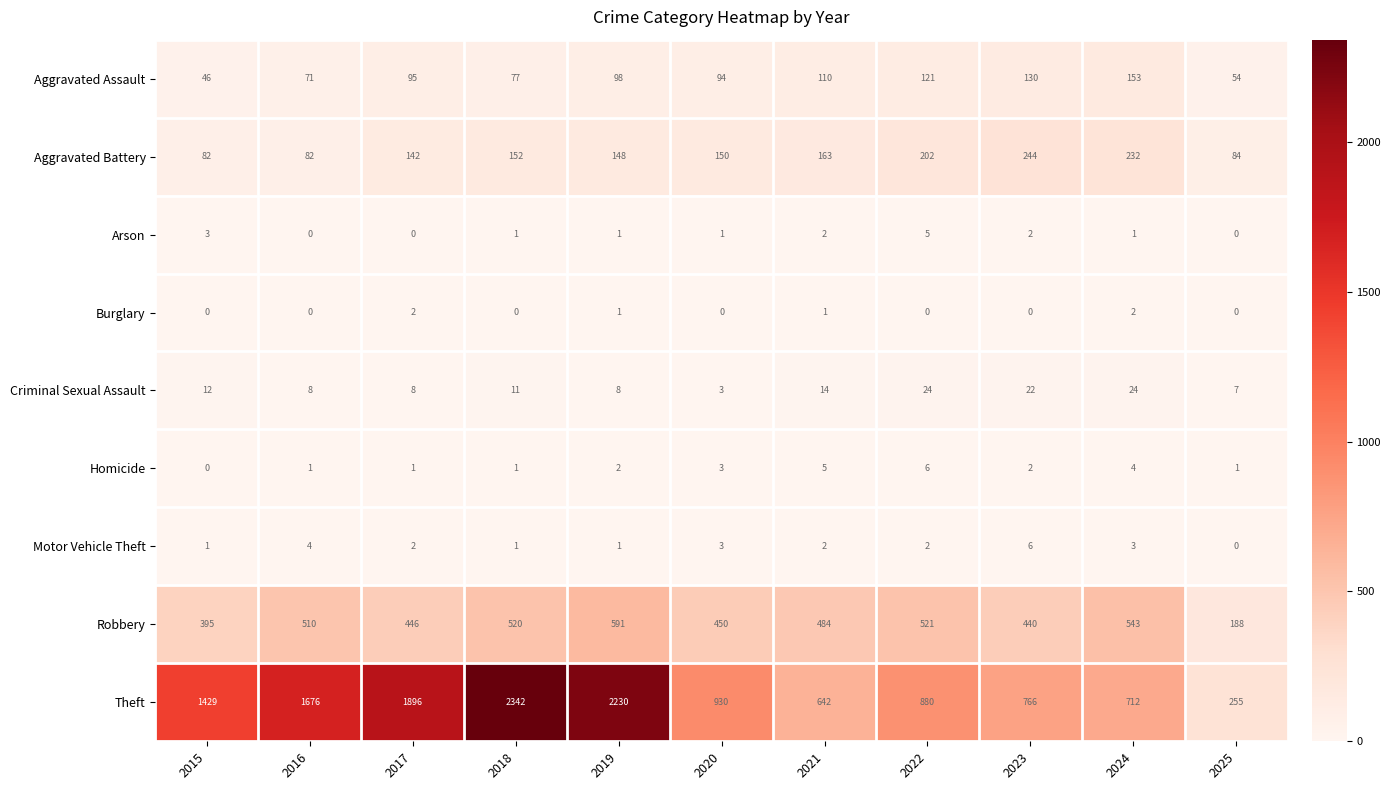

What value does the Aggravated Assault series have at 2017?

95